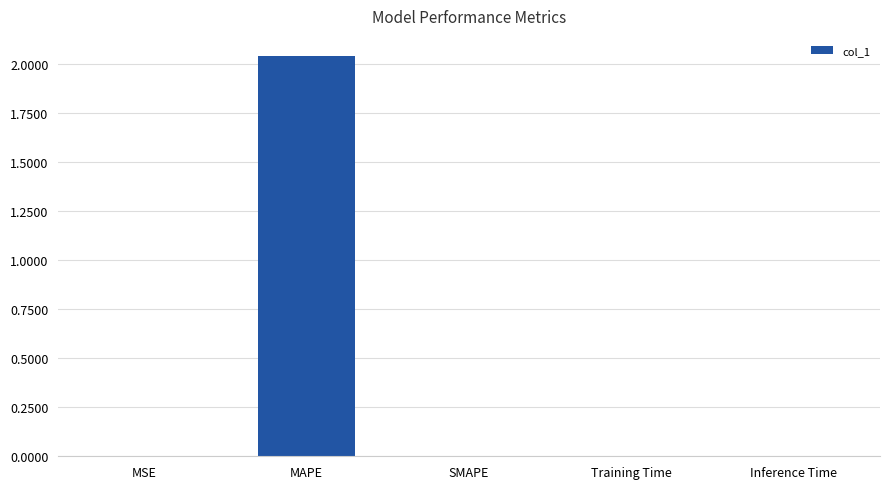

The value at Inference Time is 0.0. True or false?

True